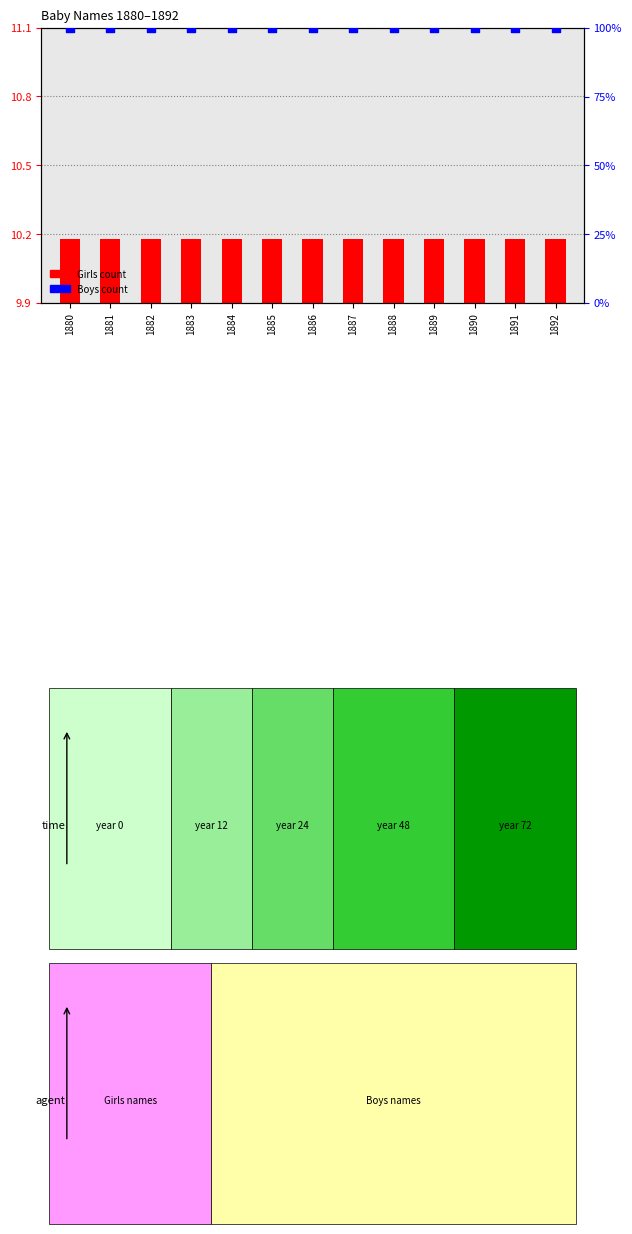

Which series has the widest spread of Y values?

Girls count